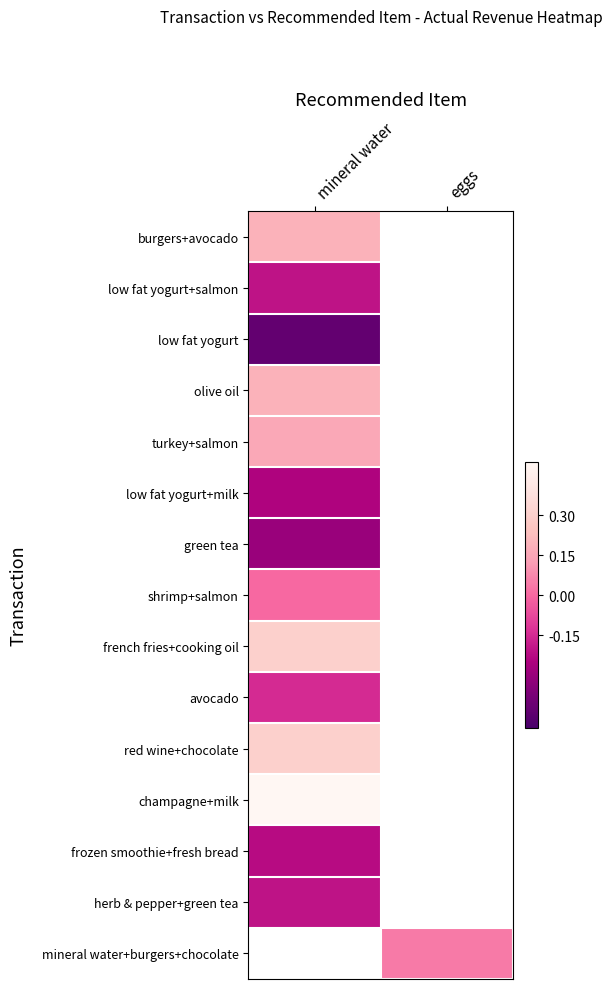

What value does the burgers+avocado series have at mineral water?

0.2